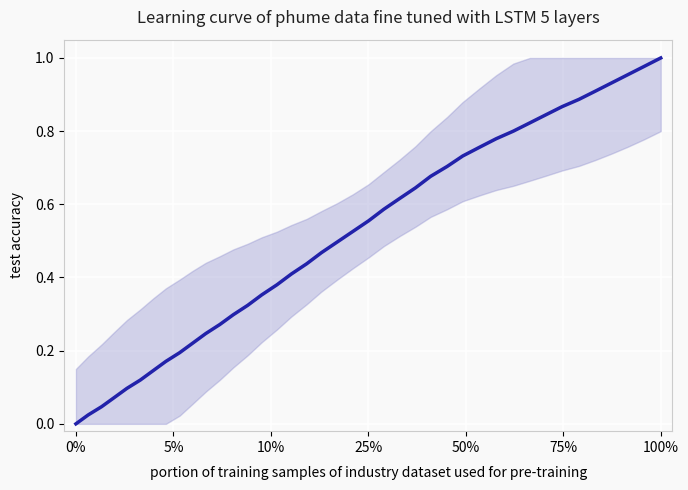

How many lines are shown in the chart?

1